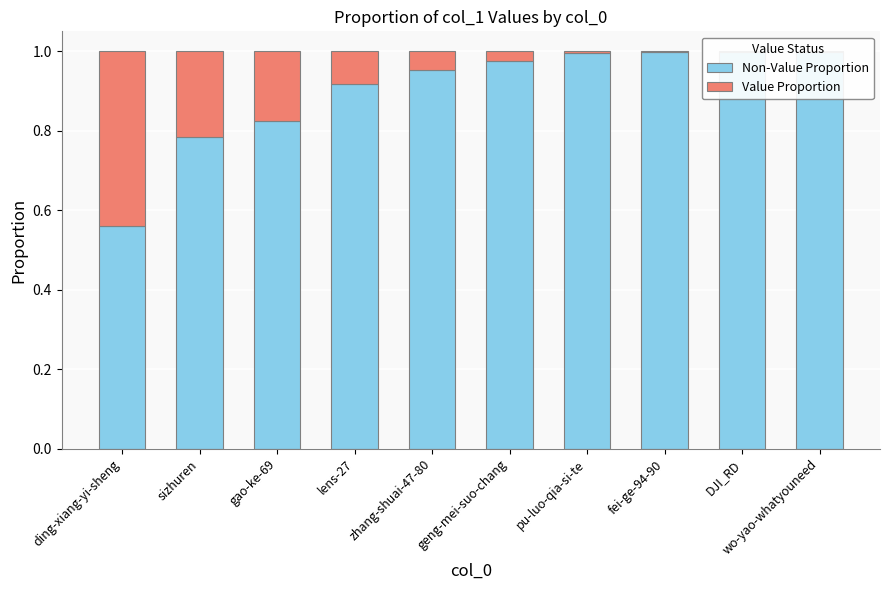

Count the number of data series in this chart.

2